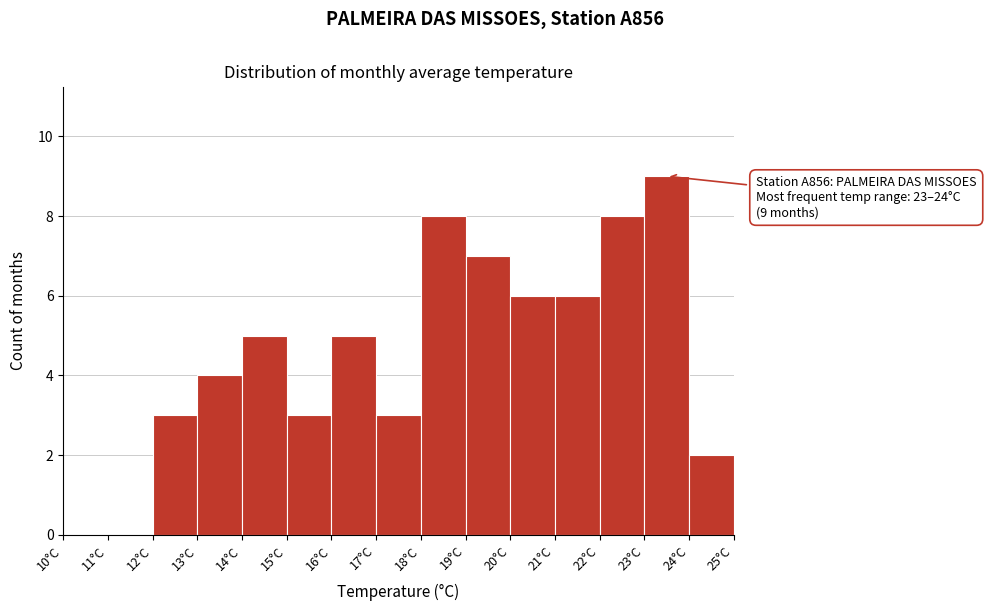

Which range on the x-axis has the tallest bar?

23 to 24